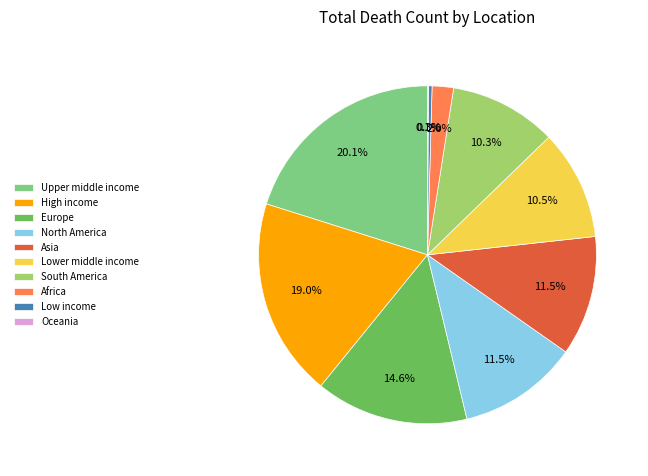

Which category has the biggest portion of the pie?

Upper middle income